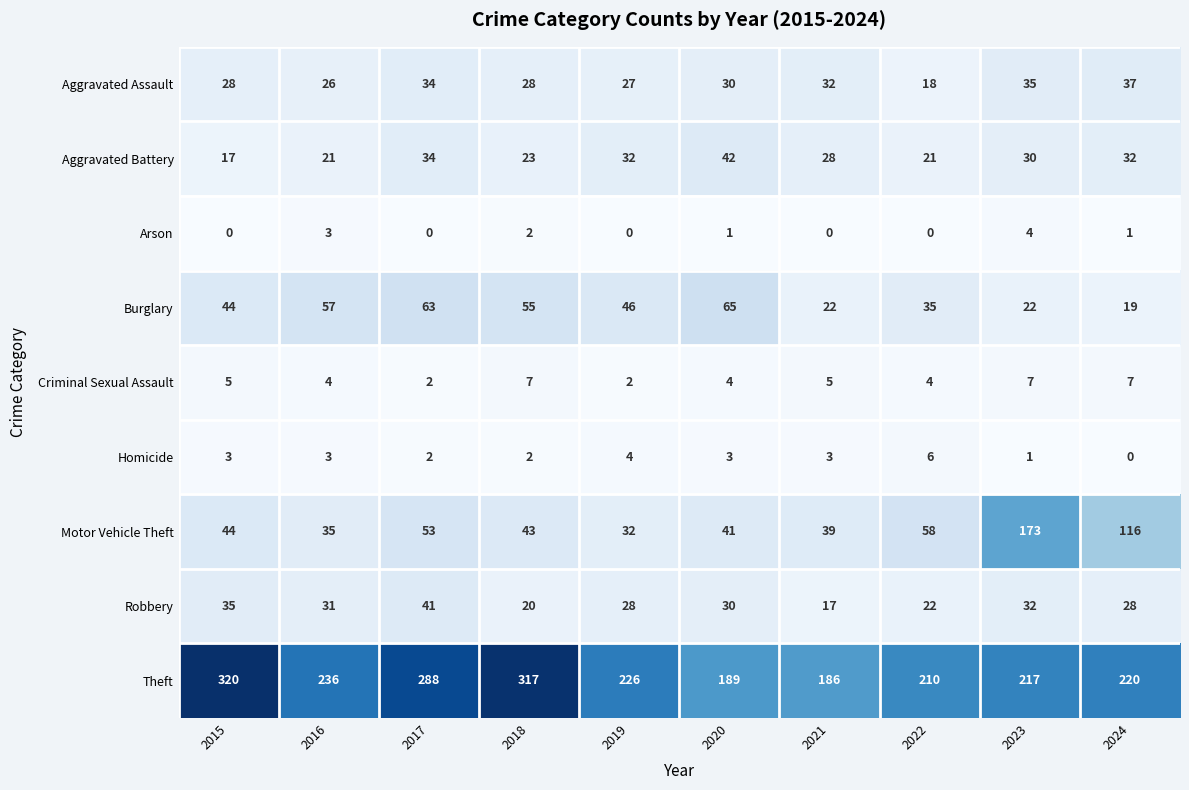

Which category has the highest value in the Motor Vehicle Theft series?

2023